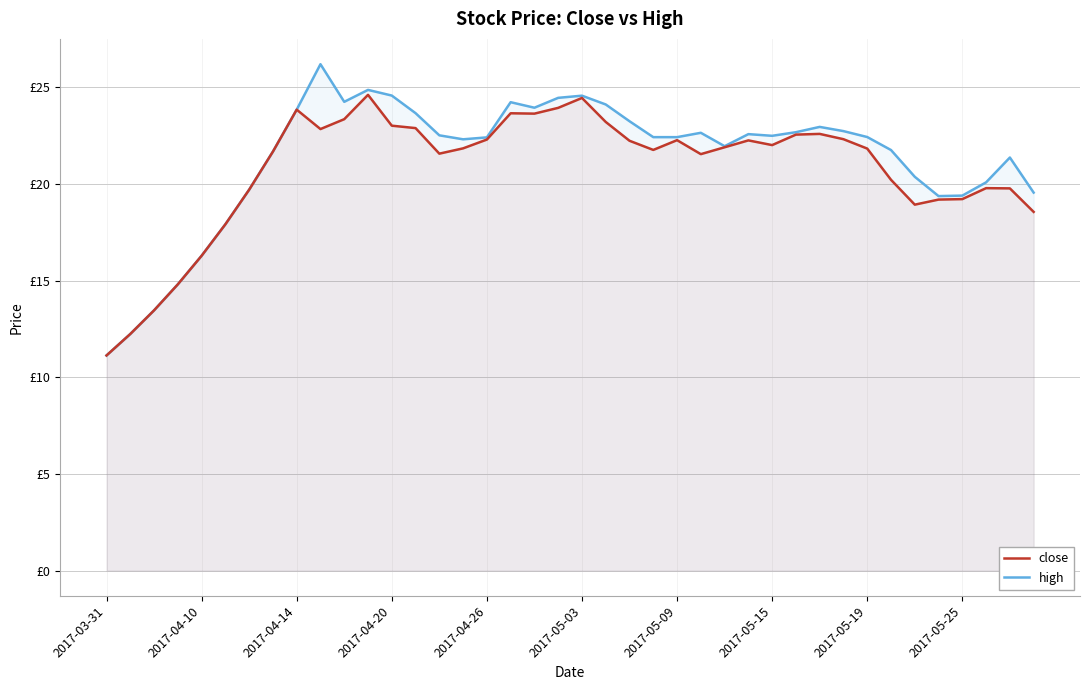

True or false: close and high intersect in this chart.

False